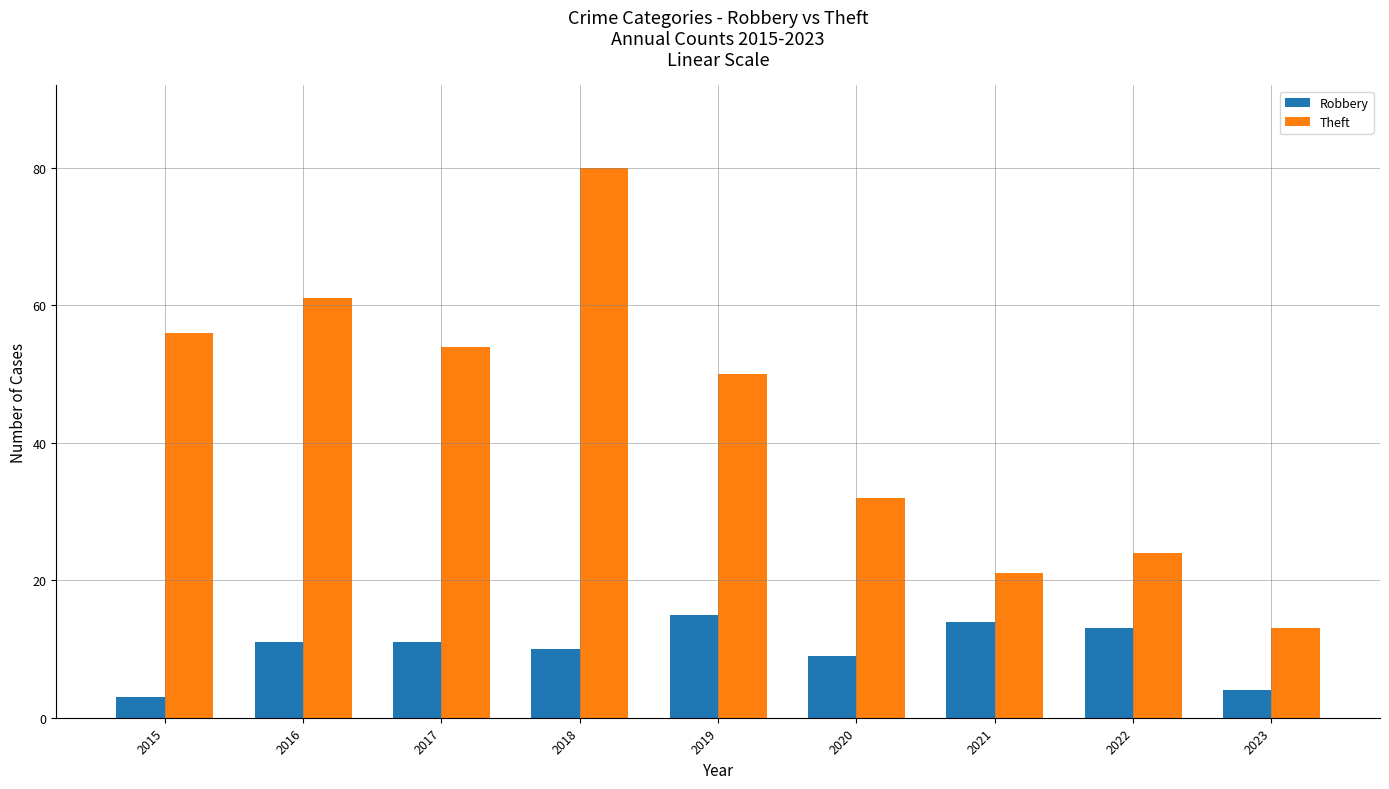

Which series has the widest spread of values?

Theft